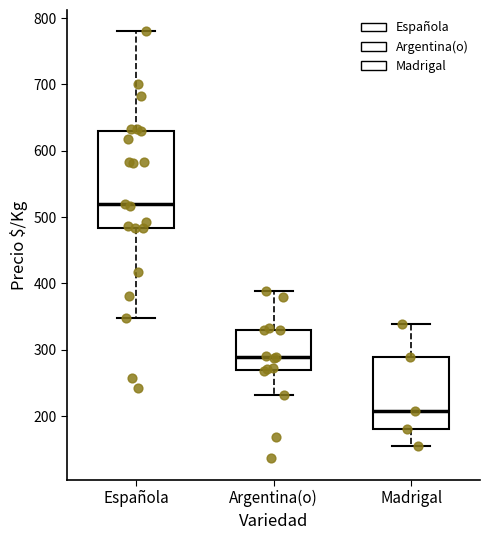

Where does the upper whisker of the box for Española end on the y-axis? The values are not printed on the chart, so give them approximately, as read against the axis.

780